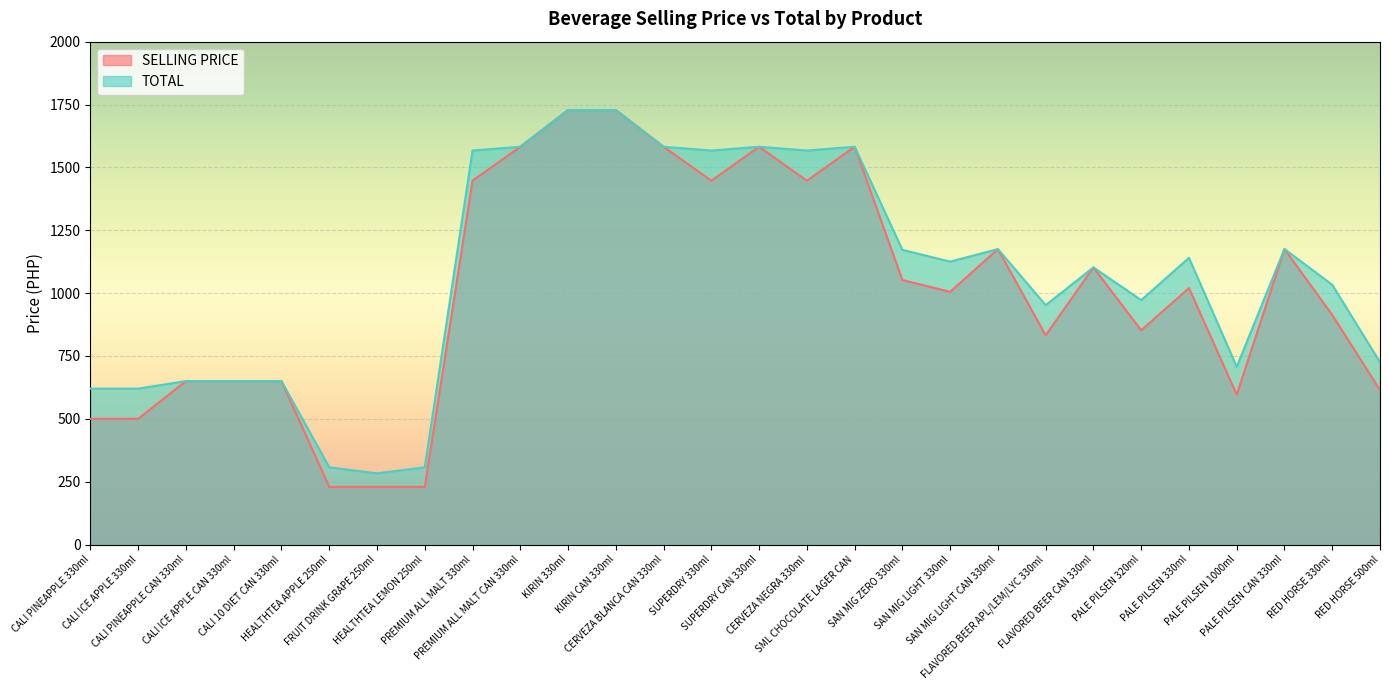

List the series in order of their overall mean, lowest first.

SELLING PRICE, TOTAL